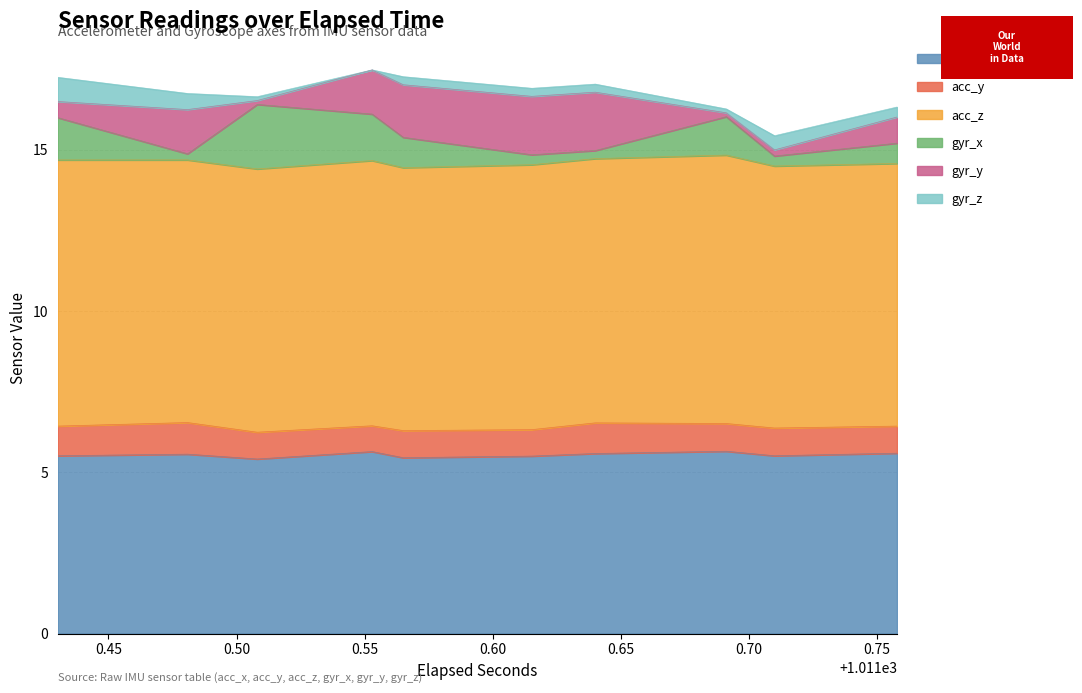

Which series changed the most between 13 and 18?

gyr_y